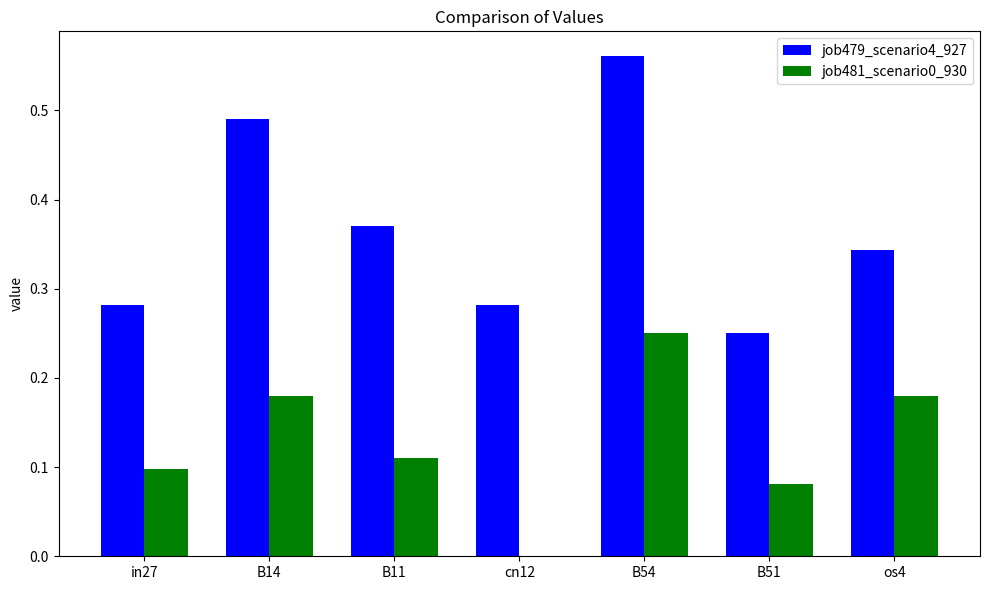

True or false: job481_scenario0_930 has a value of 0.1 at B51.

True